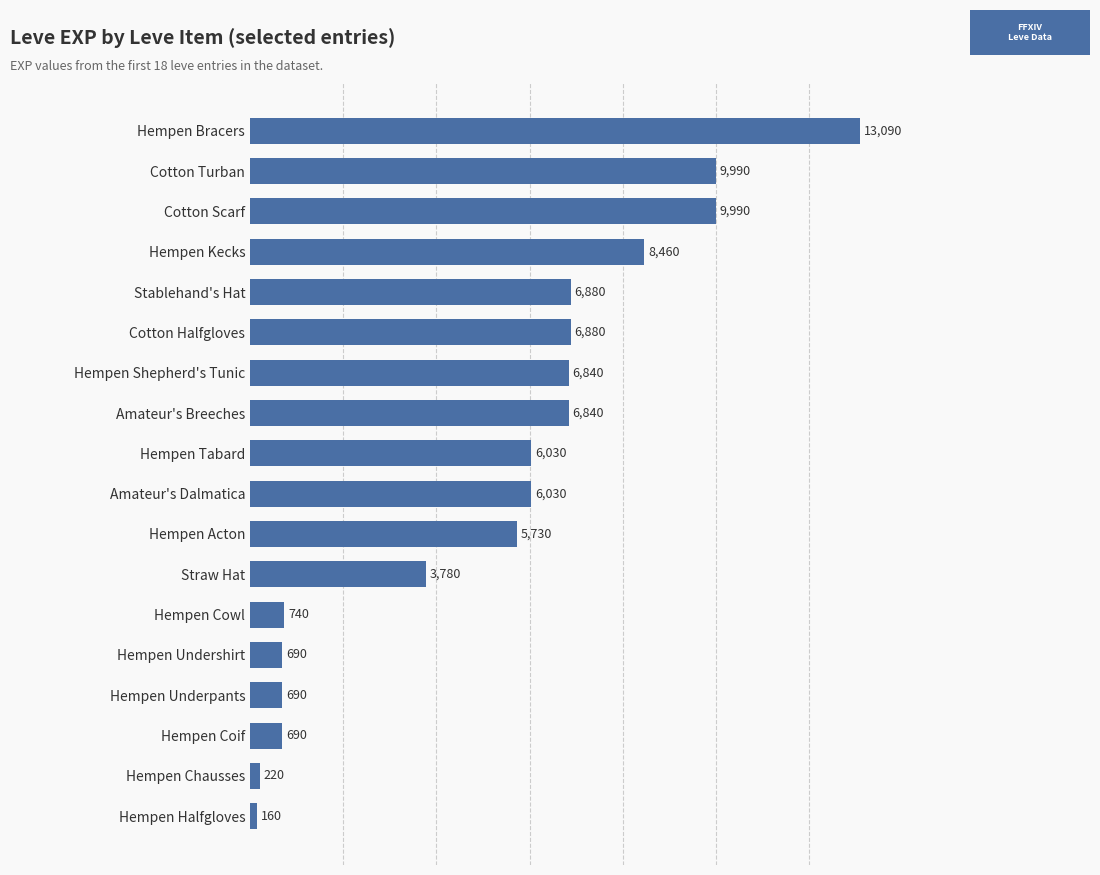

The value at Hempen Underpants is 154. True or false?

False